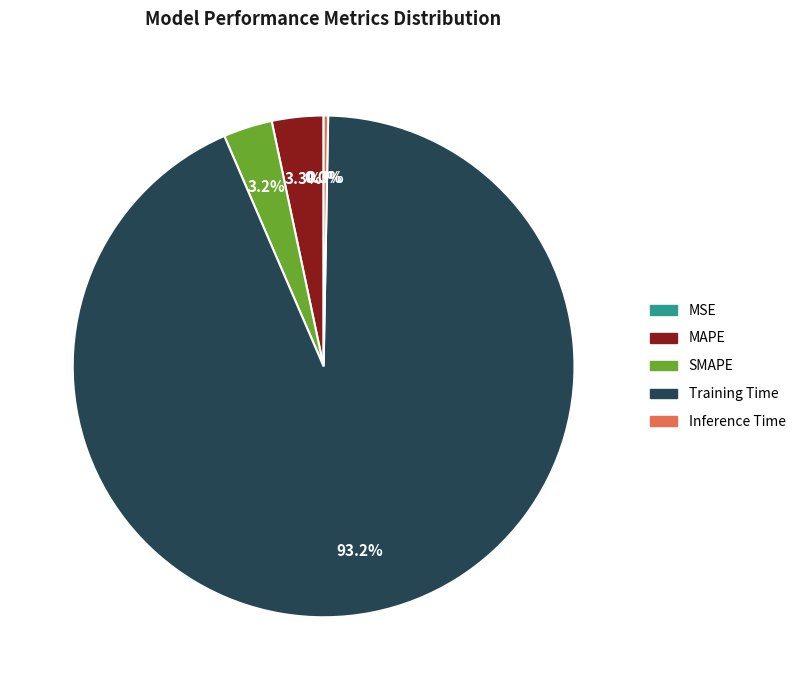

To the nearest percent, what is the combined percentage of Training Time and SMAPE?

96%